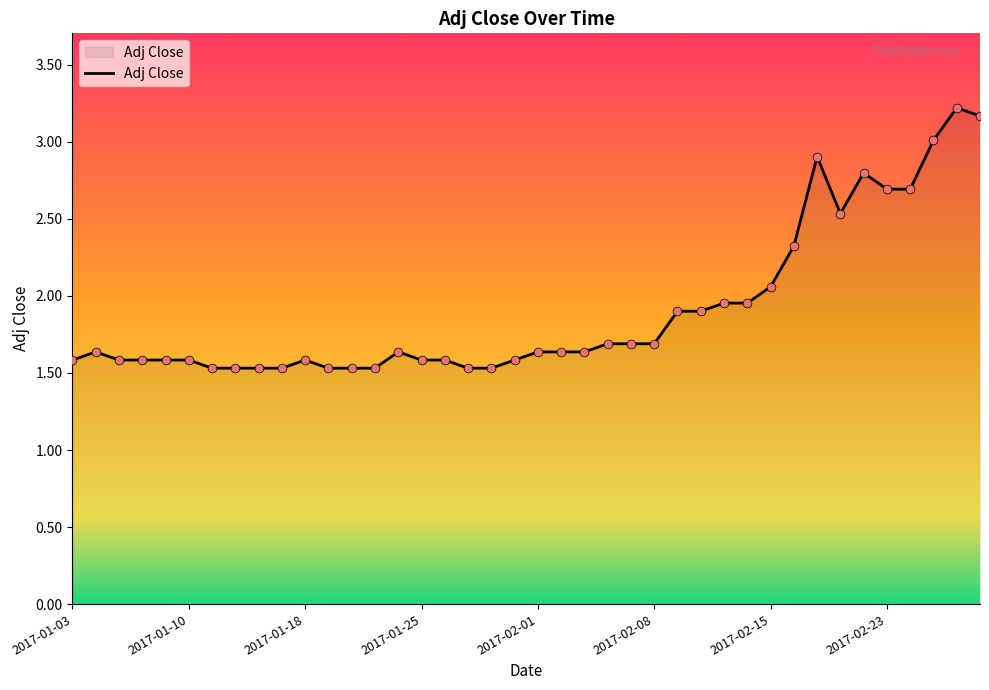

What is the minimum value shown in the chart?

1.5